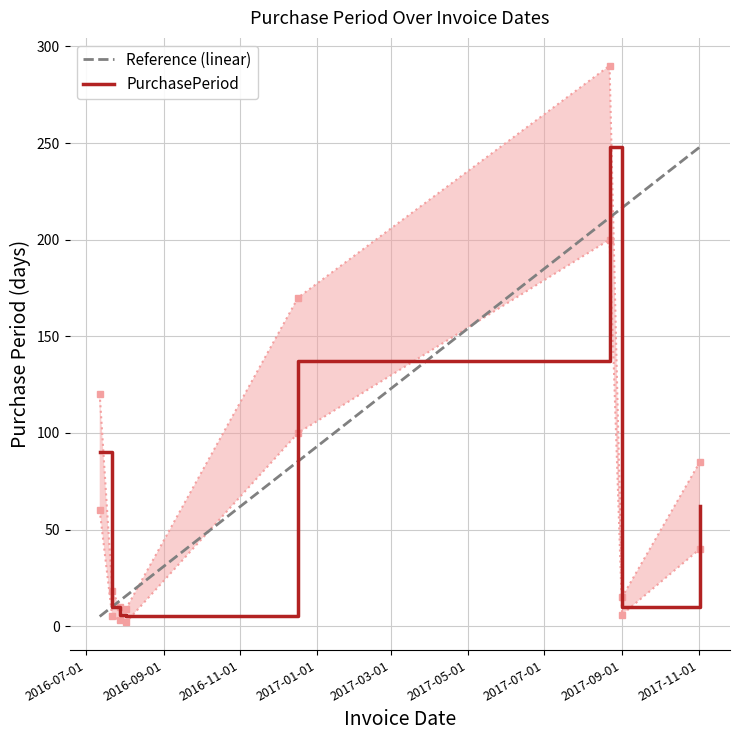

Rank the categories by value from highest to lowest.

2017-08-22, 2016-12-17, 2016-07-12, 2017-11-02, 2016-07-22, 2017-09-01, 2016-07-28, 2016-08-02